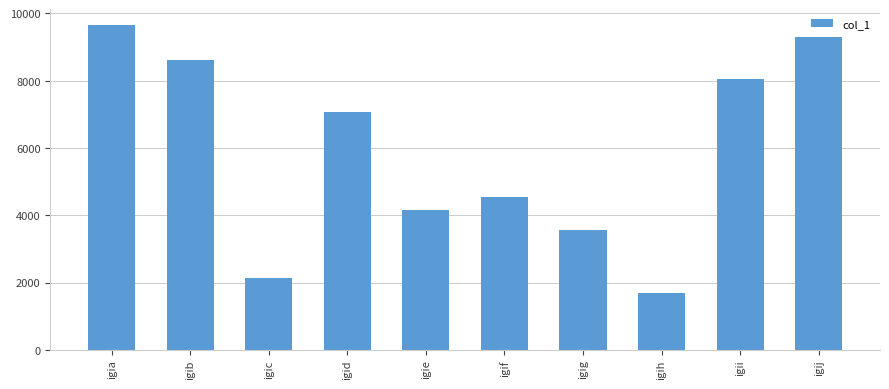

At which label does the data first exceed 7081?

igia